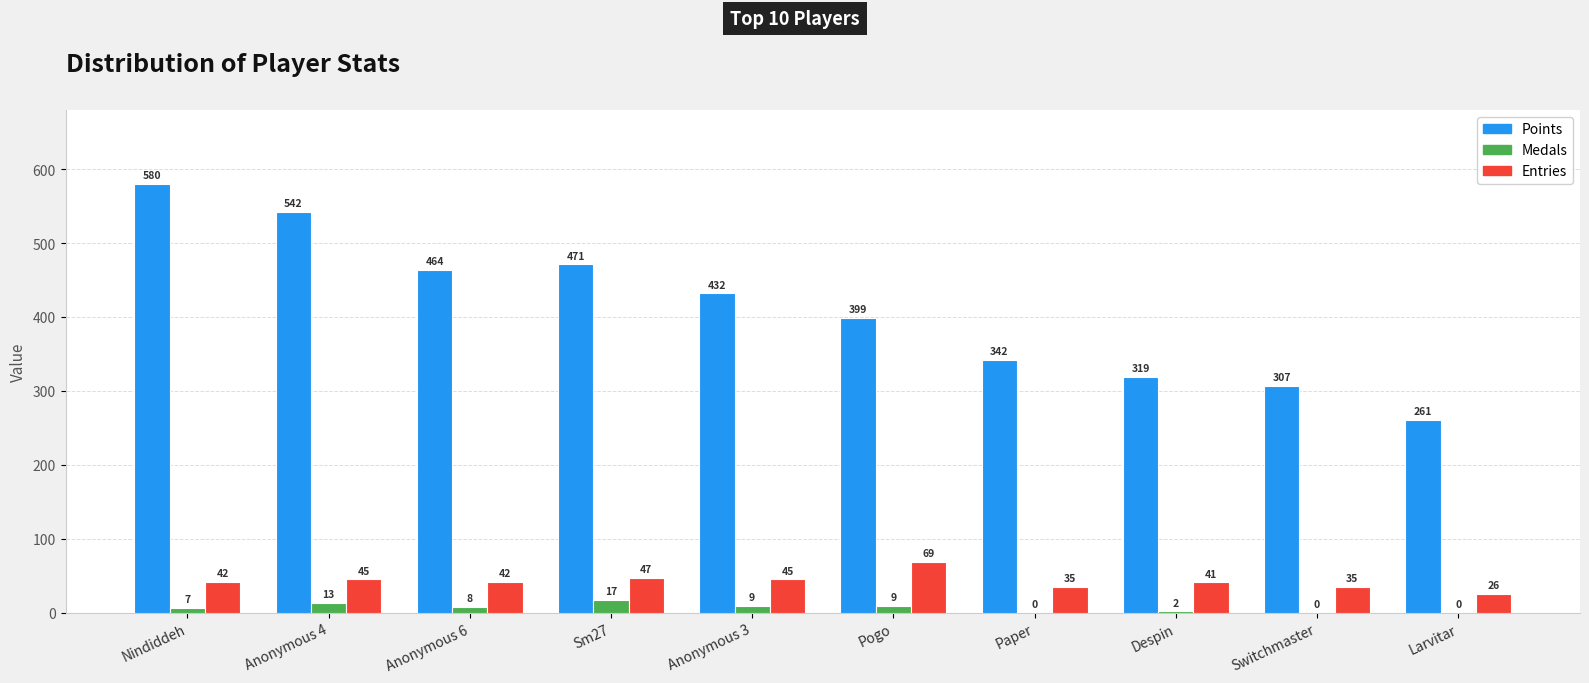

Is it true that Entries equals 69 at Pogo?

True